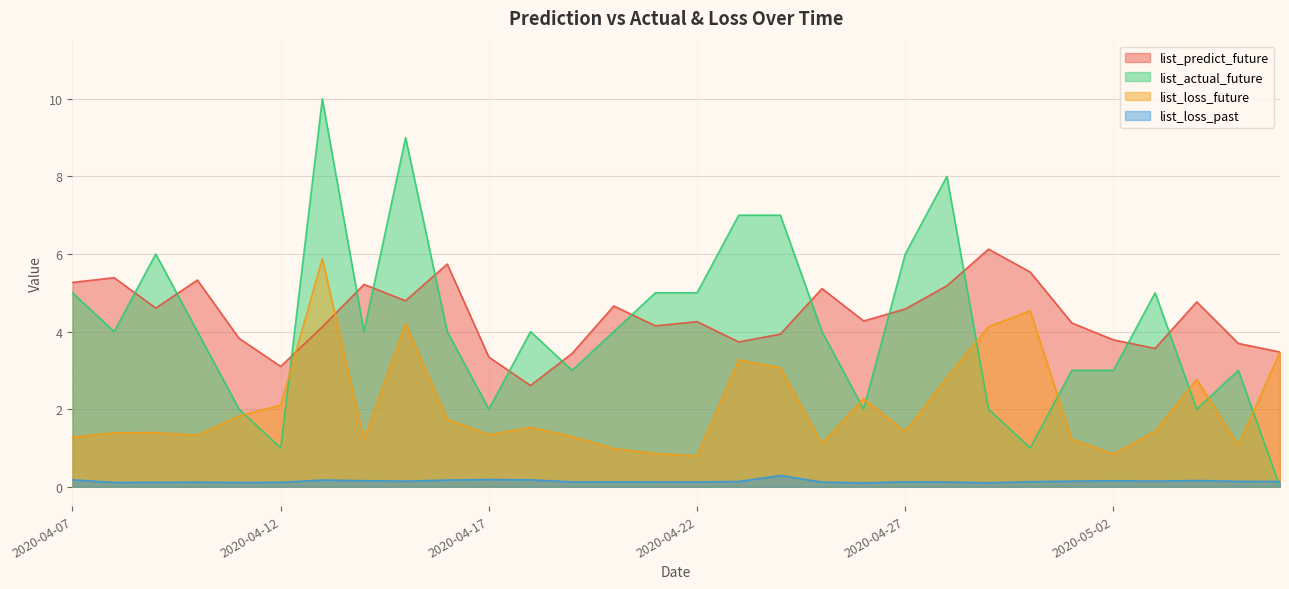

Is the value of list_loss_future at 2020-04-17 greater than the value of list_actual_future at 2020-04-28?

No